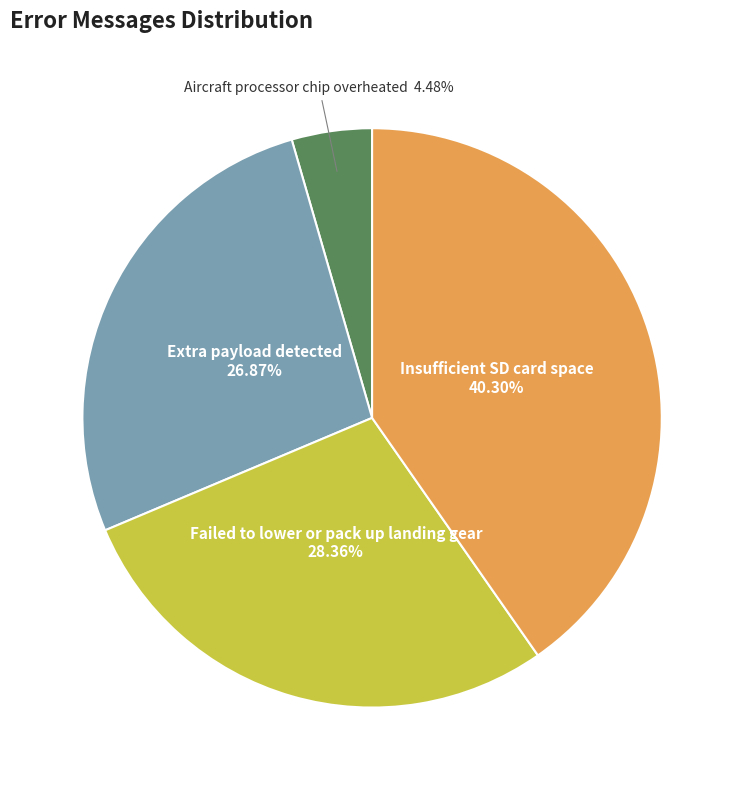

Does any single category account for the majority?

No